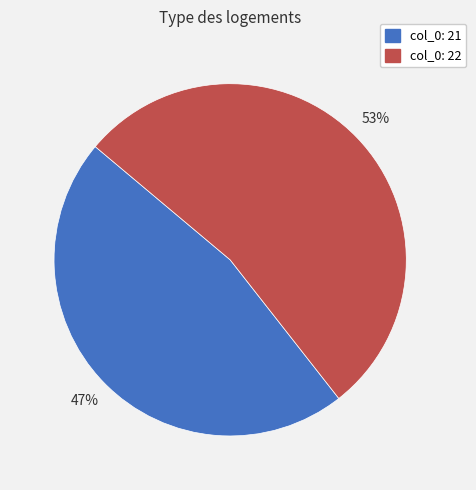

How many segments does this pie chart have?

2